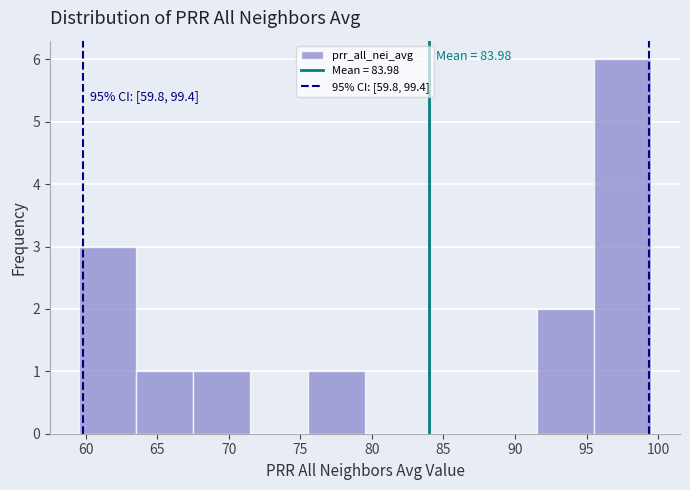

Over which range of the x-axis is the bar tallest?

95.5 to 99.5